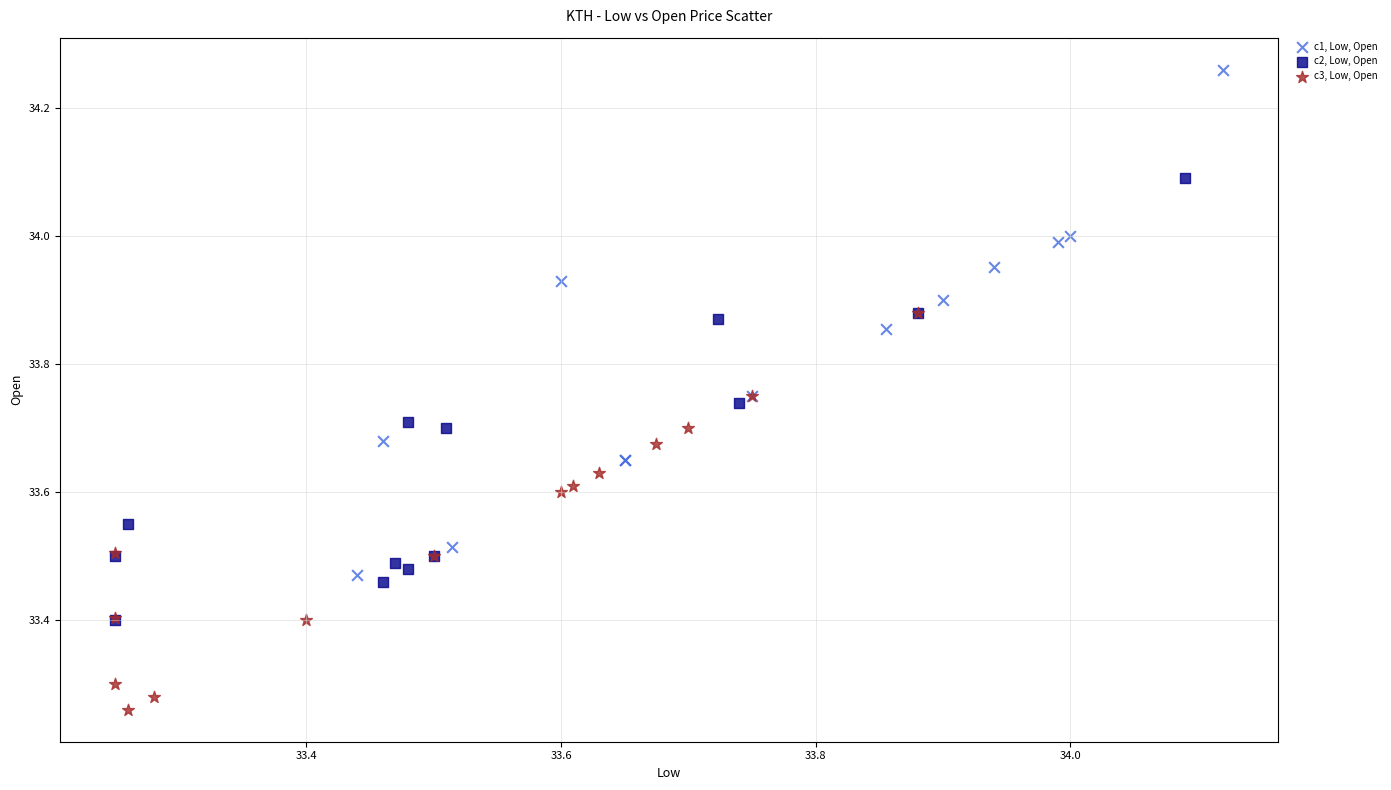

Which series reaches the minimum Y coordinate?

c3, Low, Open